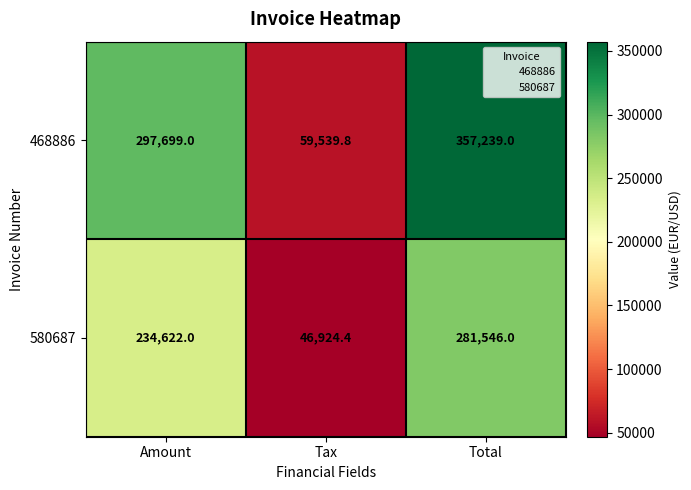

At which category is the sum across all series the highest?

Total